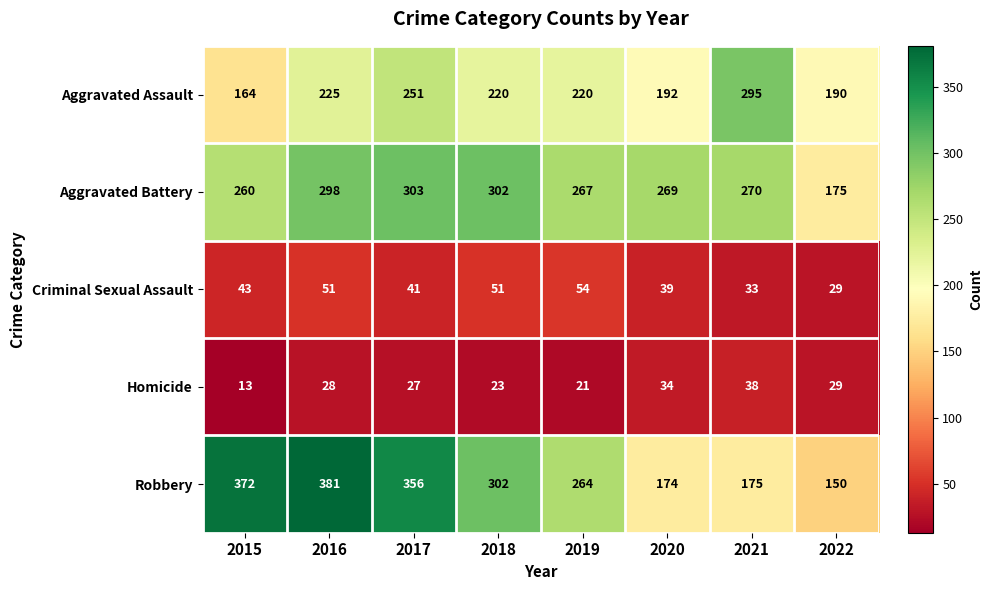

What is the average value of the Aggravated Assault series?

220